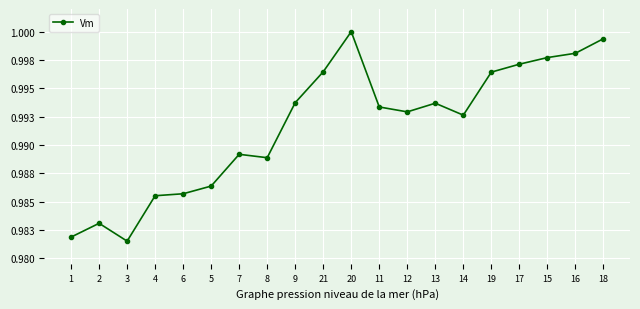

Is this an area chart (filled region under the line)?

No